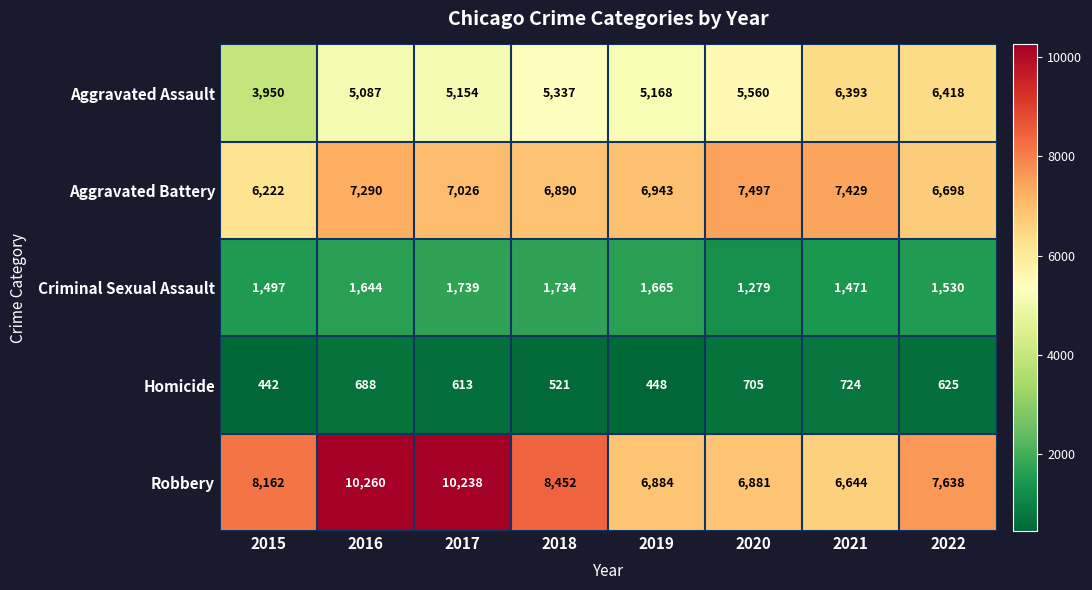

What is the difference between the highest and lowest values at 2022?

7013